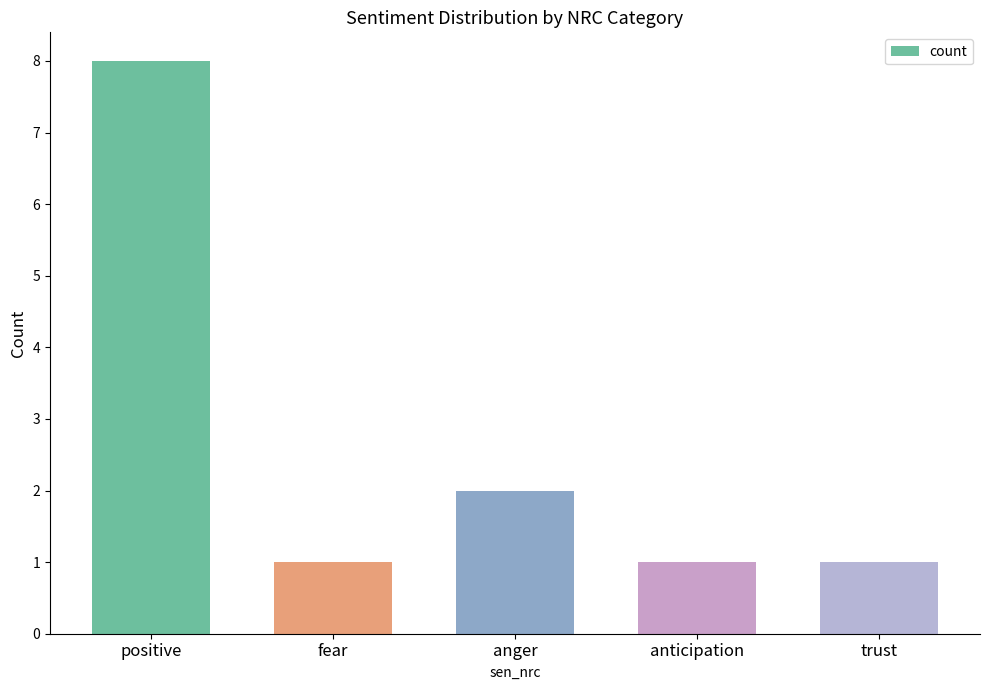

What is the difference between the maximum and second lowest values?

7